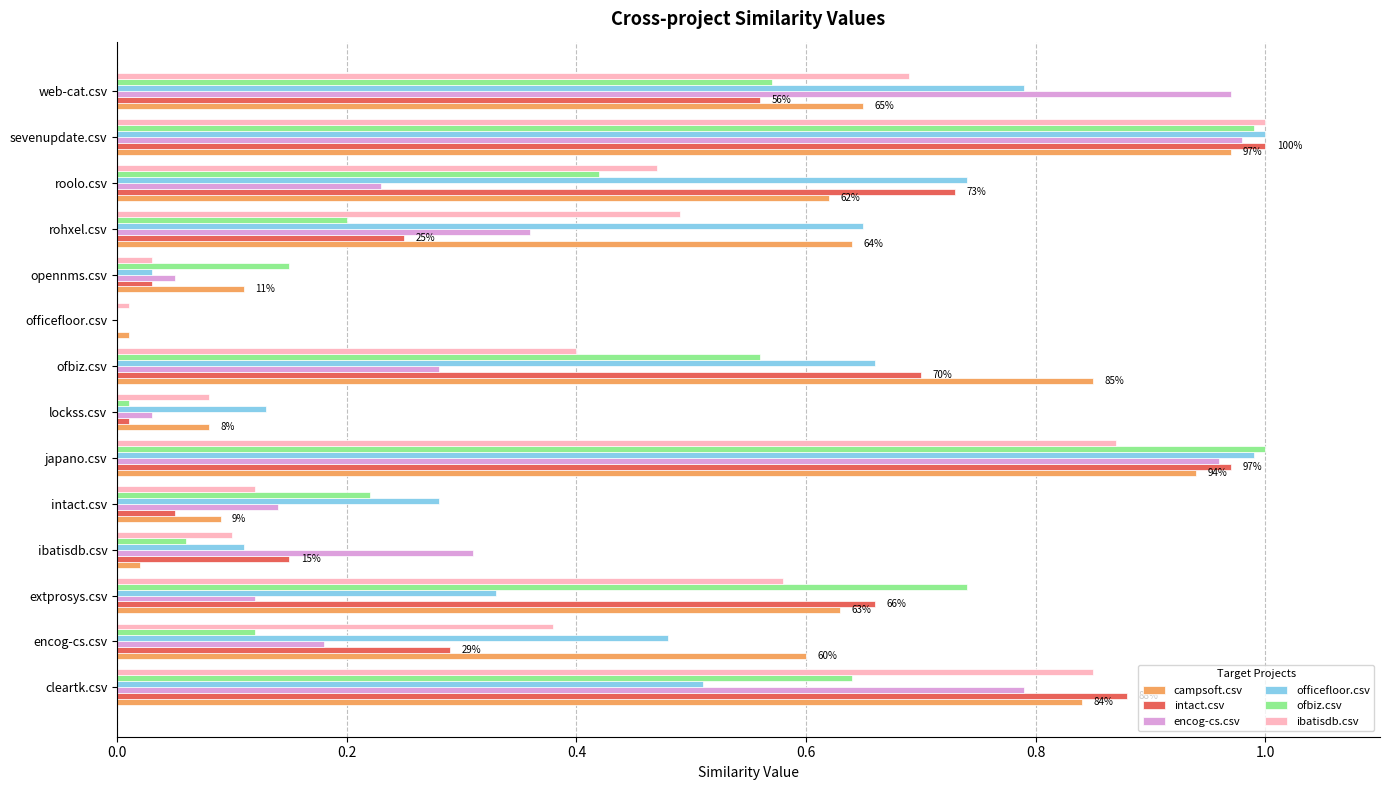

Between ofbiz.csv and opennms.csv, which series saw the biggest shift?

campsoft.csv